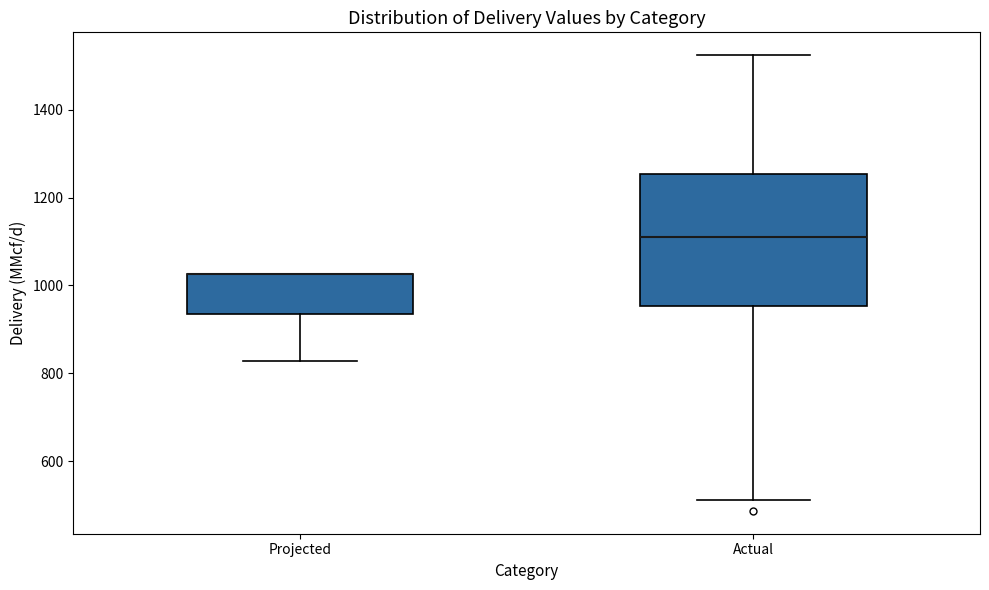

Comparing the boxes themselves (not the whiskers), which one is the tallest?

Actual